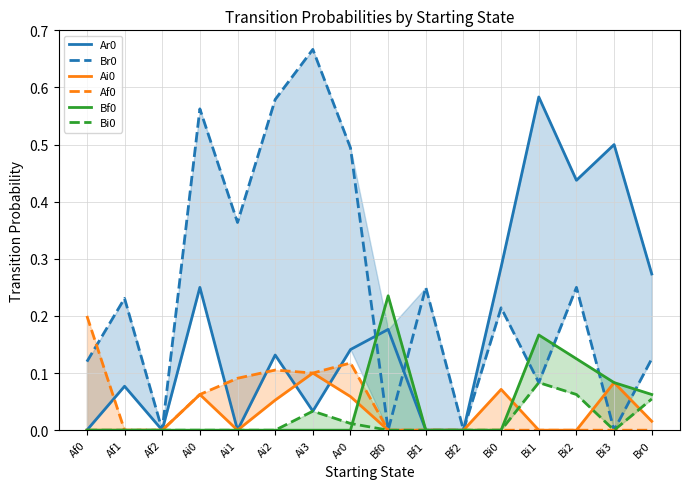

List the labels in order of Bi0 value, smallest first.

Af0, Af1, Af2, Ai0, Ai1, Ai2, Bf0, Bf1, Bf2, Bi0, Bi3, Ar0, Ai3, Br0, Bi2, Bi1